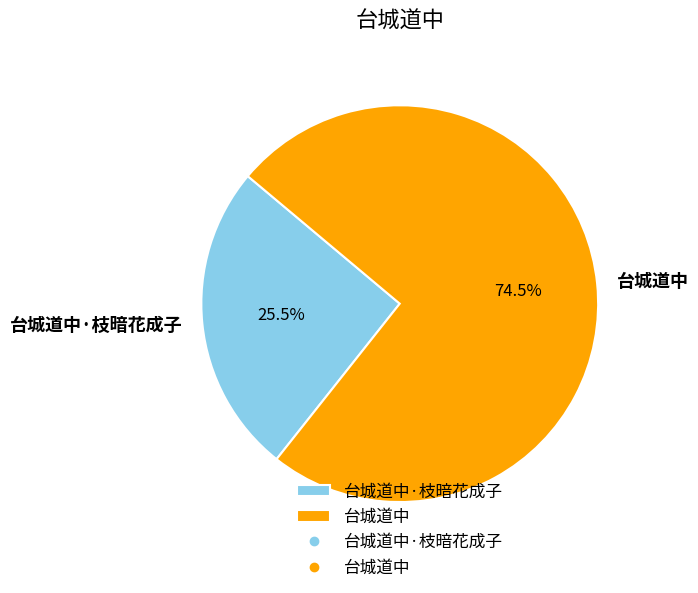

What is the ratio of the value at 台城道中·枝暗花成子 to the value at 台城道中?

0.3